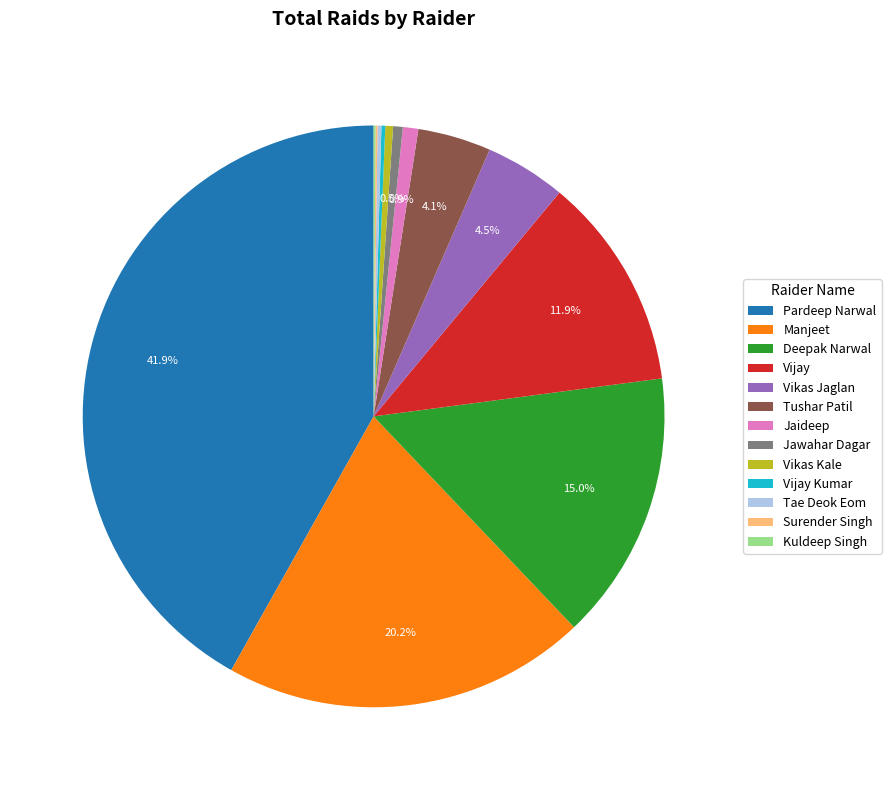

Which slice is the largest?

Pardeep Narwal